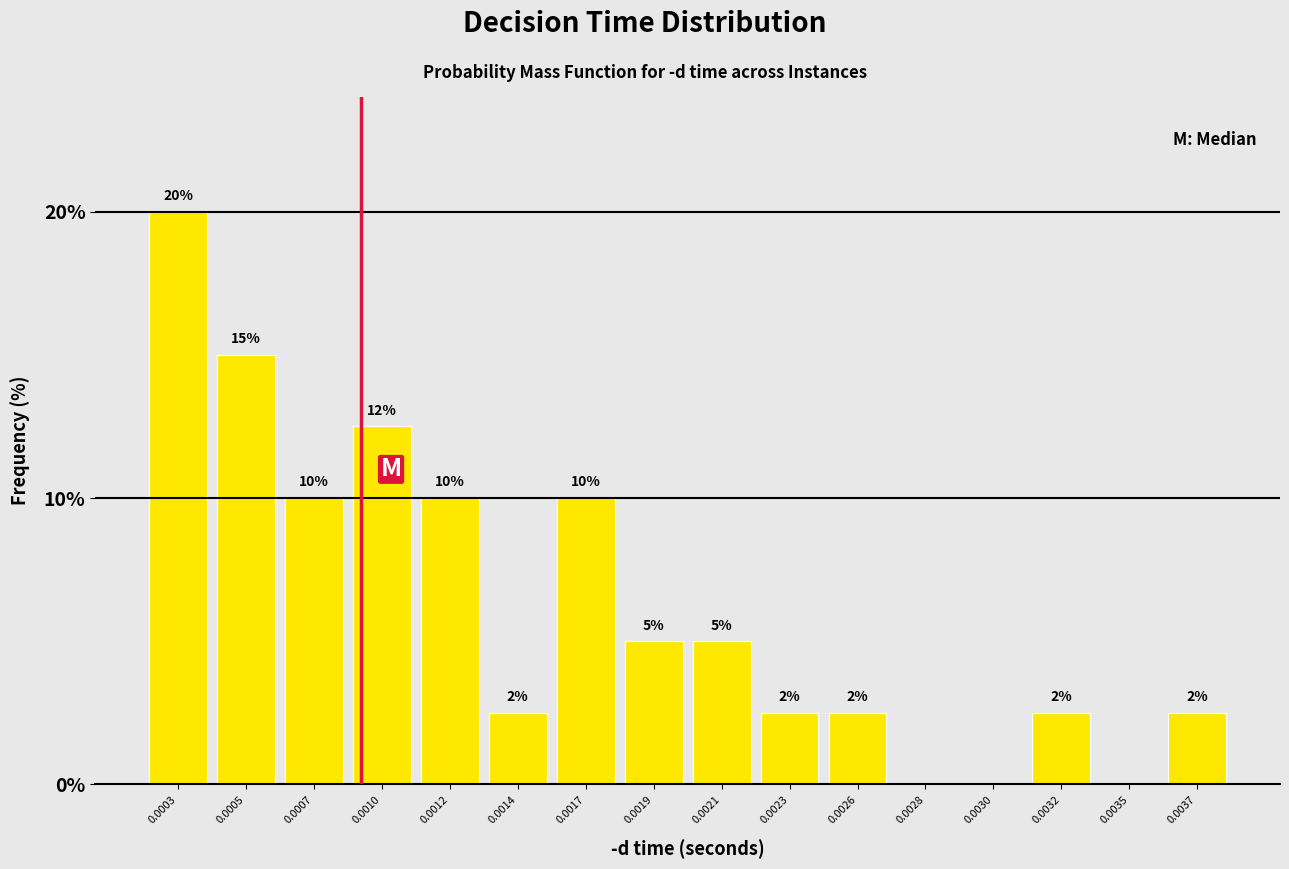

Approximately how many times larger is the value at 0.0032 compared to 0.0023?

1.0